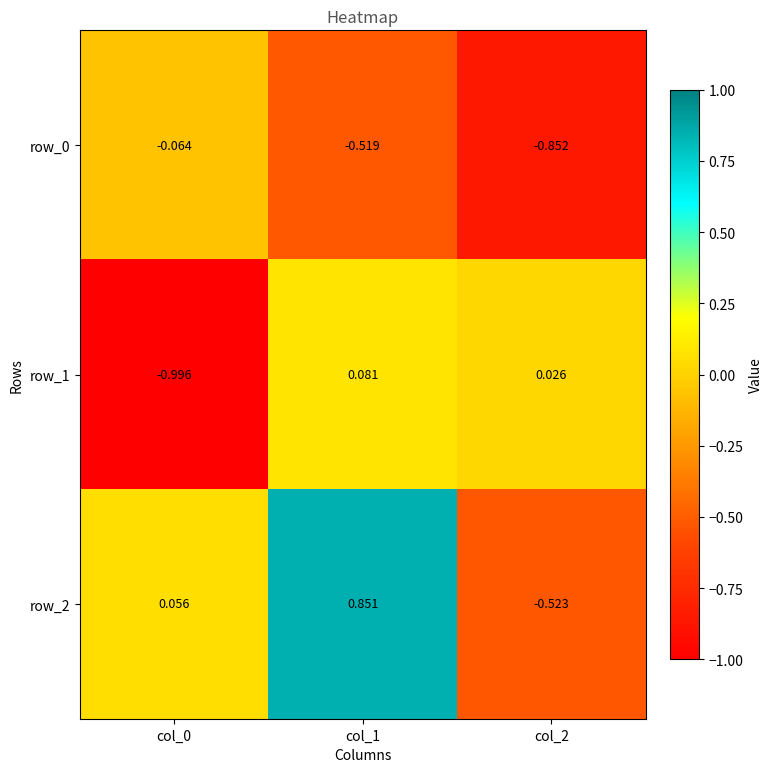

What is the smallest value displayed?

-1.0